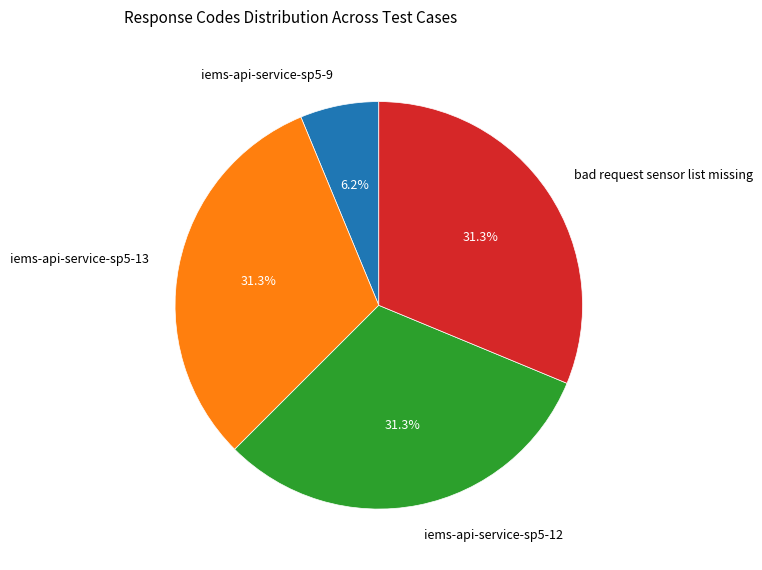

How many segments does this pie chart have?

4